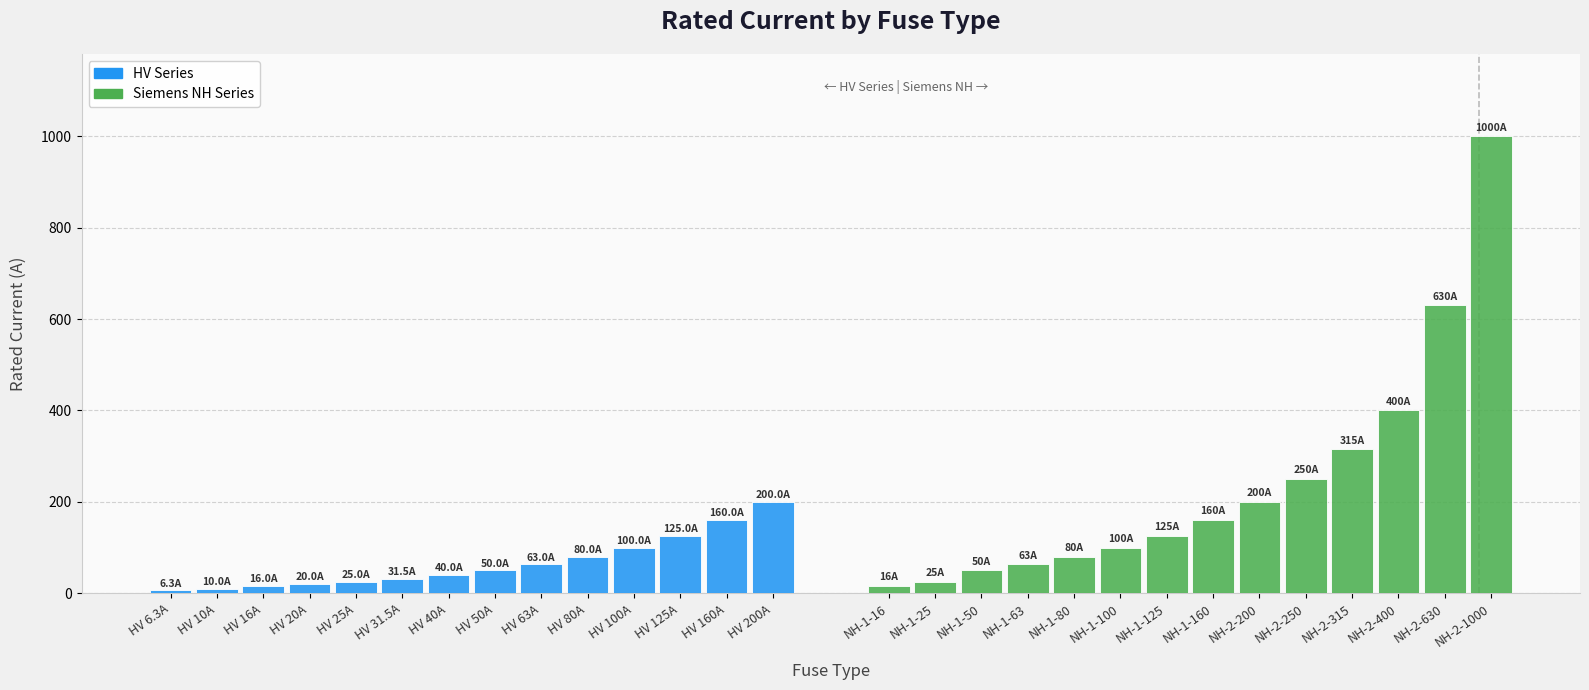

Which has a higher value, HV 80A or HV 63A?

HV 80A